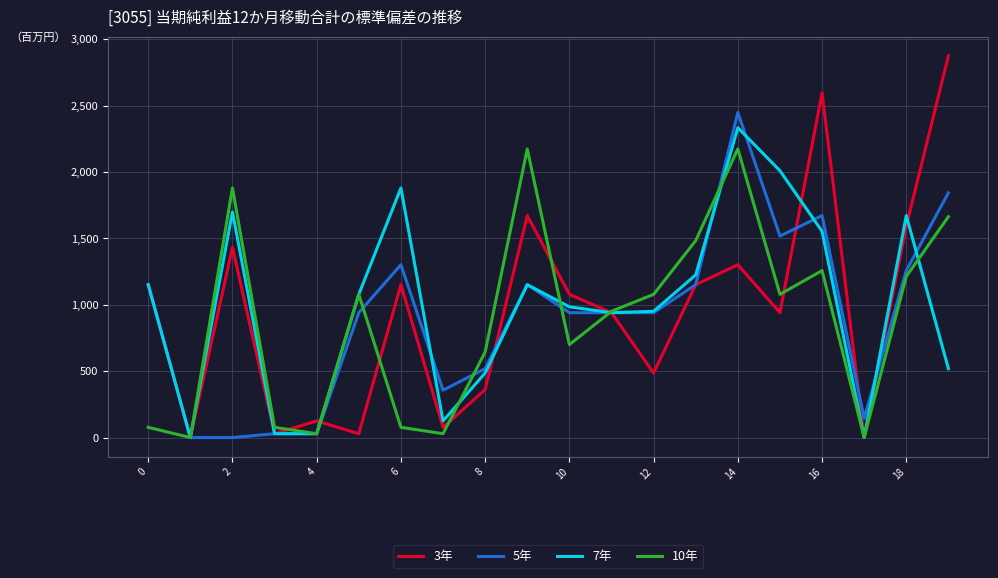

What is the maximum value shown in the chart?

2875.5